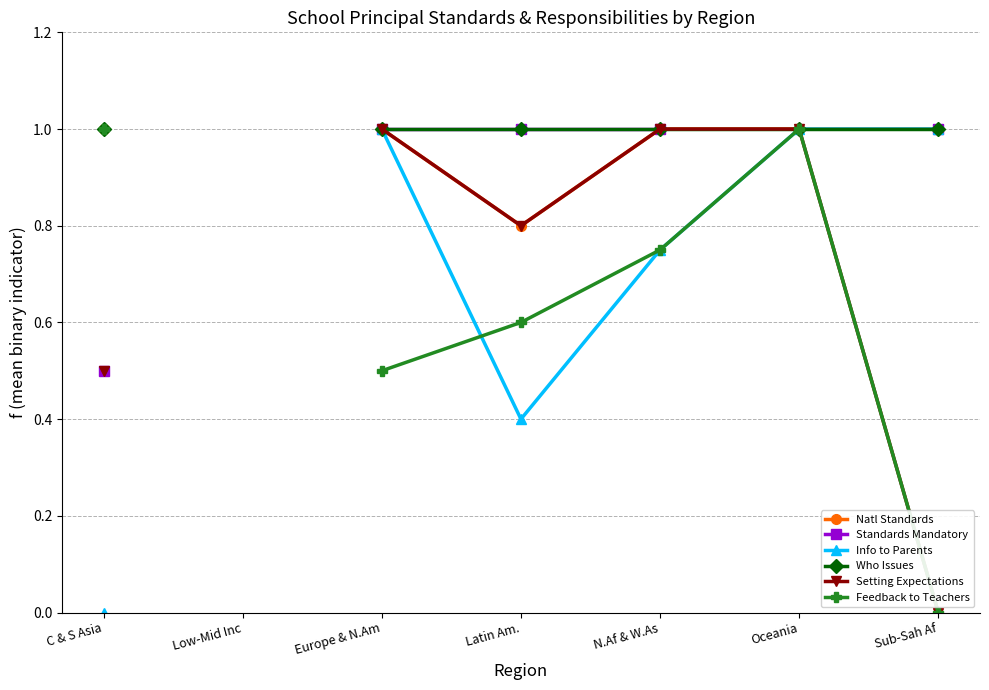

Which category has the lowest value in the Who Issues series?

C & S Asia